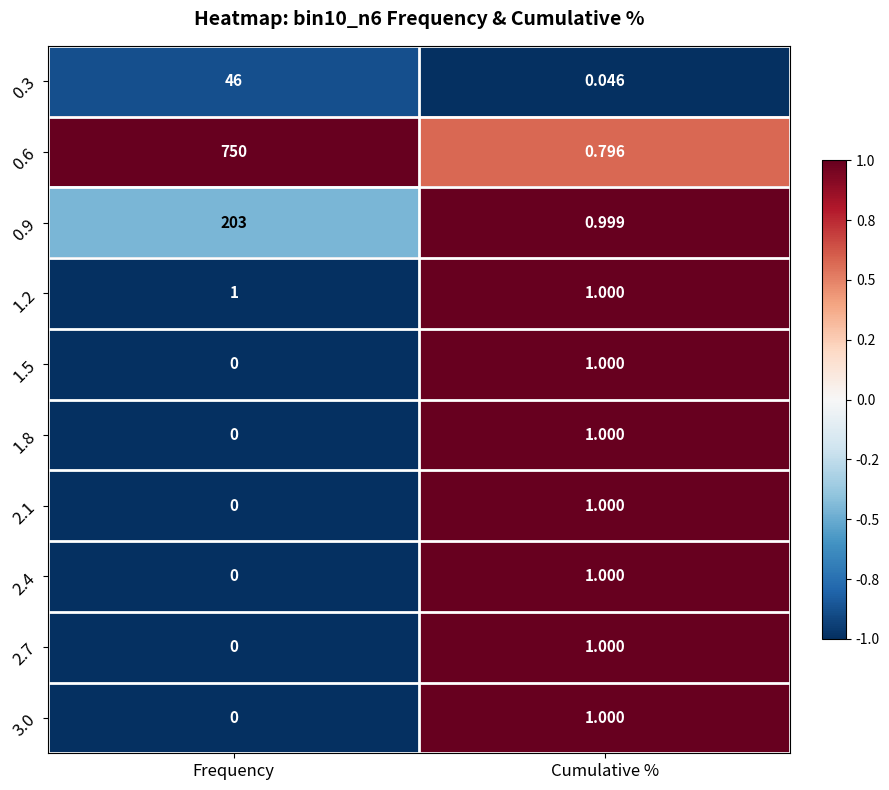

List the labels in order of 1.8 value, largest first.

Cumulative %, Frequency